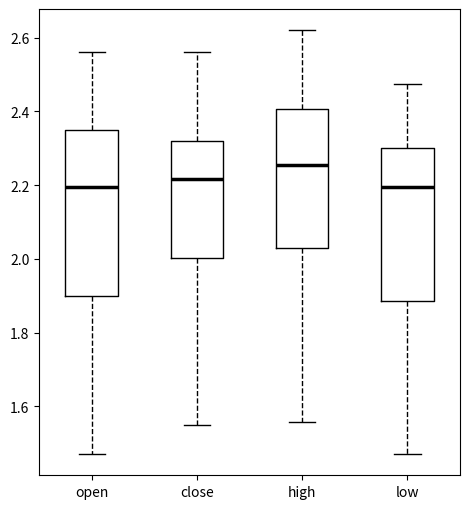

Which box is the tallest, from its lower edge to its upper edge?

open